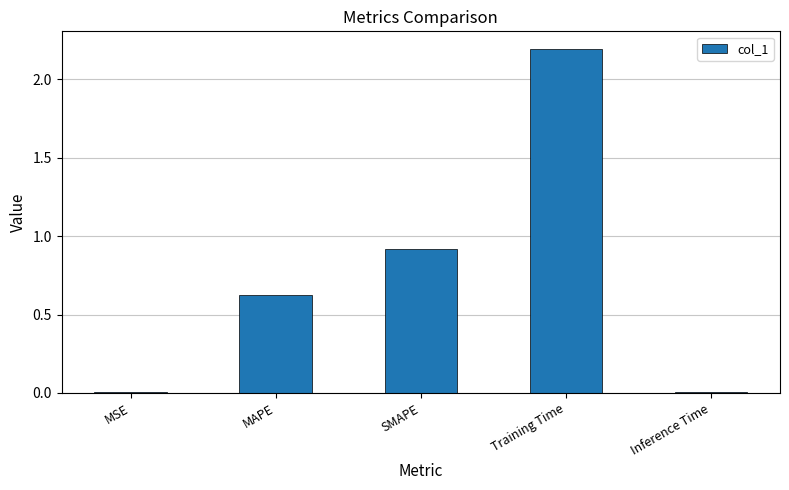

What is the greatest value displayed?

2.2